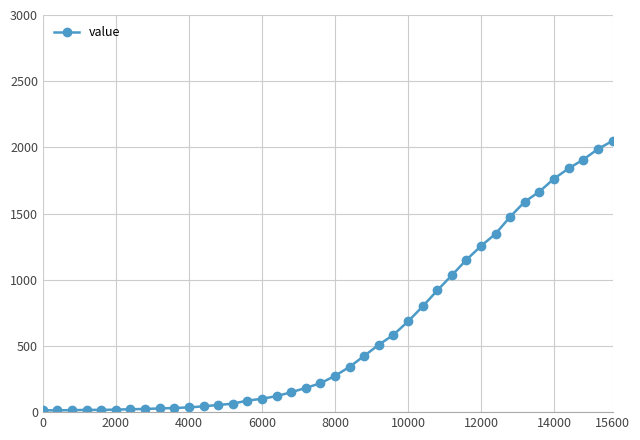

What is the maximum value shown in the chart?

2049